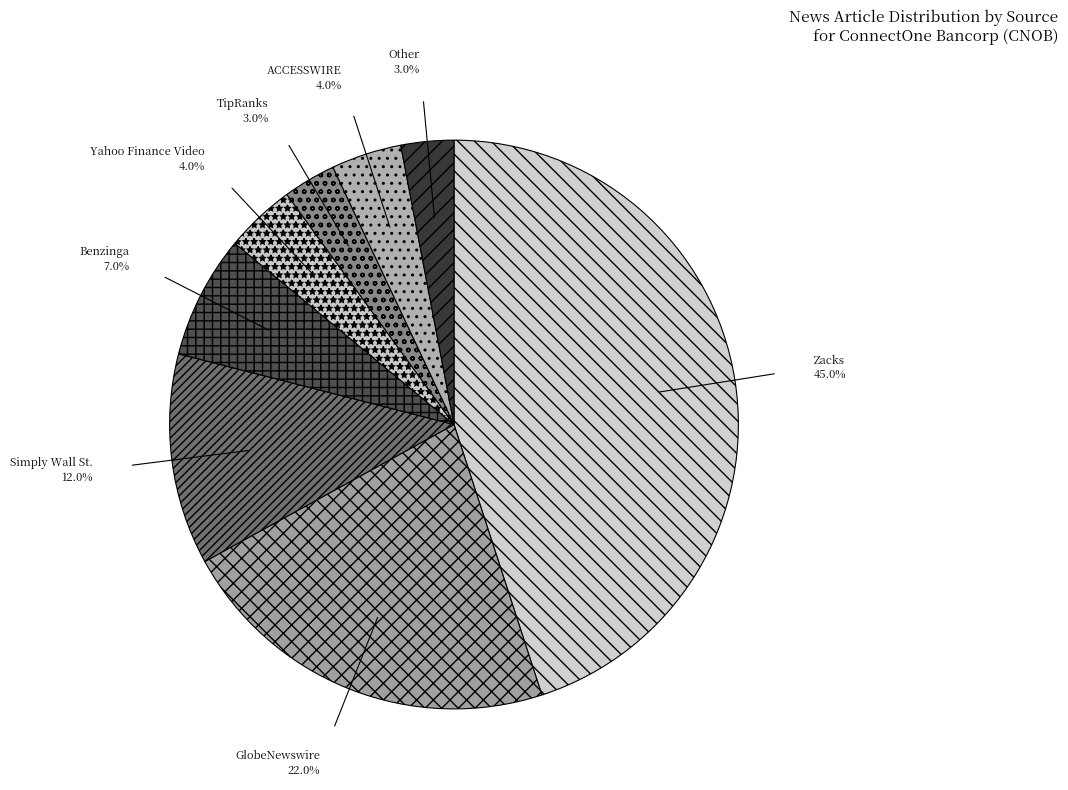

Which category has the biggest portion of the pie?

Zacks